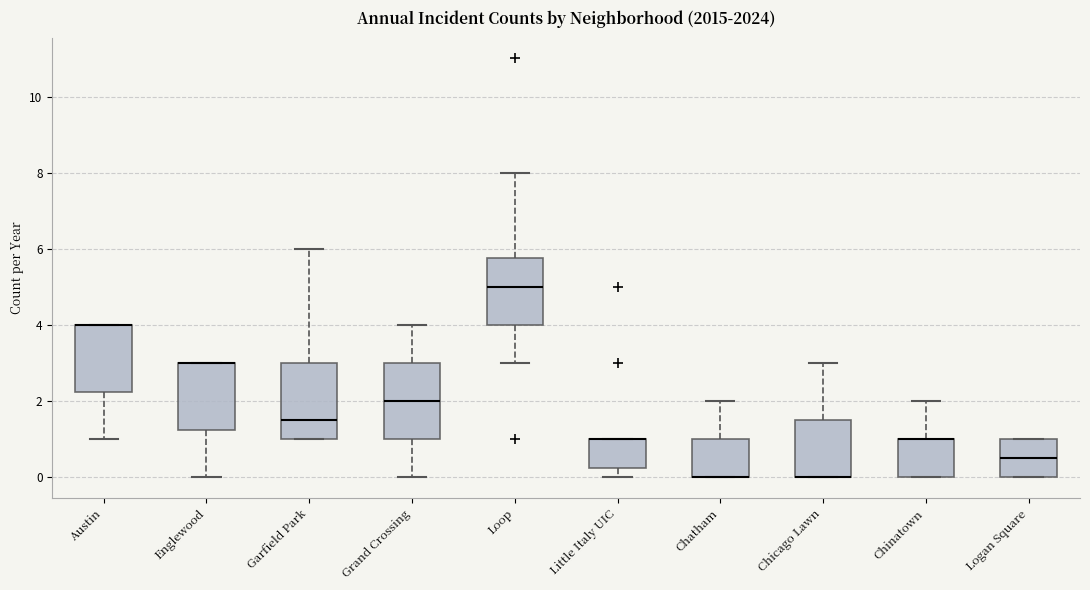

Reading left to right, read every box against the y-axis: the position of its median line, the range the box covers, and the ends of its whiskers. The values are not printed on the chart, so give them approximately, as read against the axis.

Austin: median 4.0 (drawn on the box's upper edge), box 2.2 to 4.0, whiskers 1.0 to 4.0
Englewood: median 3.0 (drawn on the box's upper edge), box 1.2 to 3.0, whiskers 0.0 to 3.0
Garfield Park: median 1.6, box 1.0 to 3.0, whiskers 1.0 to 6.0
Grand Crossing: median 2.0, box 1.0 to 3.0, whiskers 0.0 to 4.0
Loop: median 5.0, box 4.0 to 5.8, whiskers 3.0 to 8.0
Little Italy UIC: median 1.0 (drawn on the box's upper edge), box 0.2 to 1.0, whiskers 0.0 to 1.0
Chatham: median 0.0 (drawn on the box's lower edge), box 0.0 to 1.0, whiskers 0.0 to 2.0
Chicago Lawn: median 0.0 (drawn on the box's lower edge), box 0.0 to 1.6, whiskers 0.0 to 3.0
Chinatown: median 1.0 (drawn on the box's upper edge), box 0.0 to 1.0, whiskers 0.0 to 2.0
Logan Square: median 0.6, box 0.0 to 1.0, whiskers 0.0 to 1.0